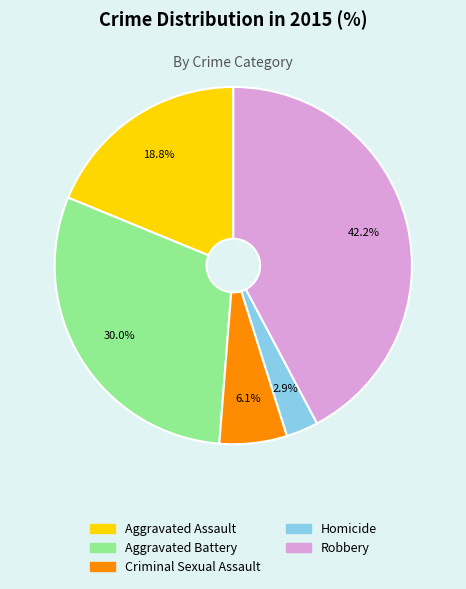

What is the ratio of the value at Aggravated Assault to the value at Robbery?

0.4